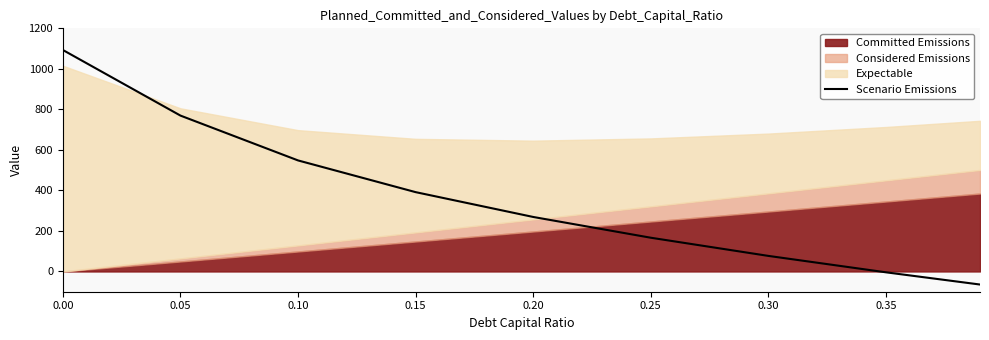

What is the greatest value displayed?

1093.0